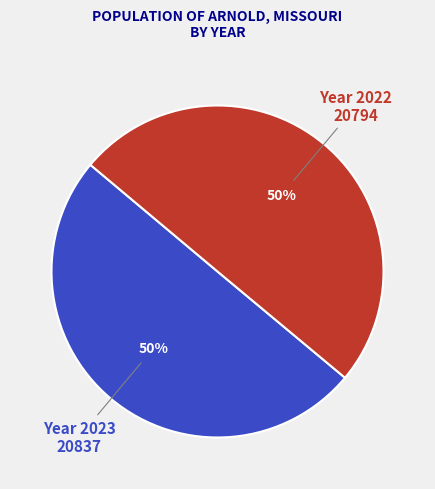

How many slices are in this pie chart?

2